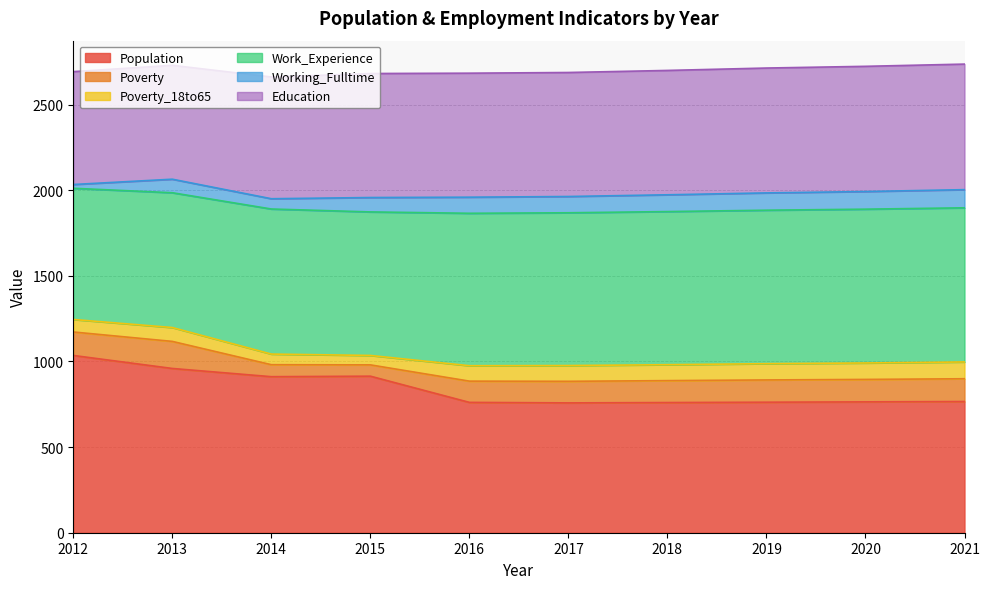

What is the difference between the highest and lowest values at 2021?

802